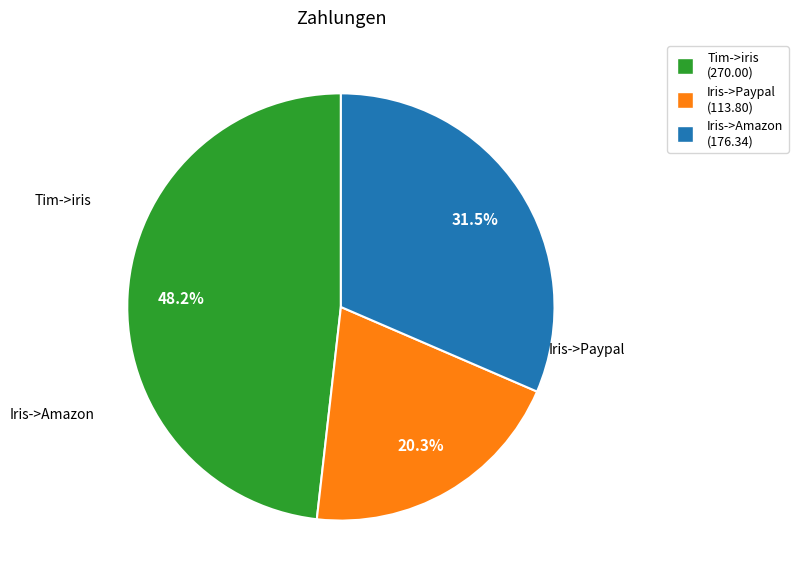

Is there a majority slice in this chart?

No